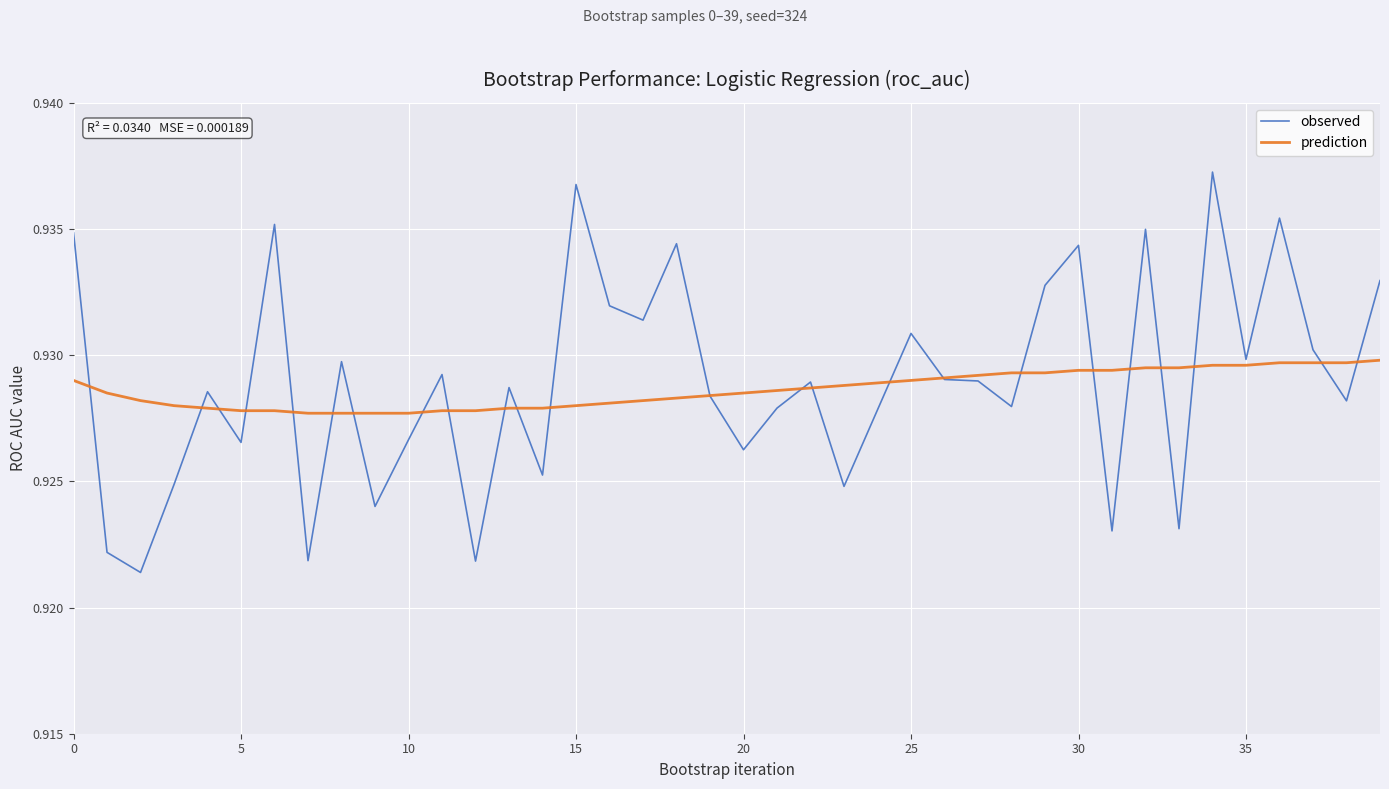

What is the sum of all prediction values?

37.1